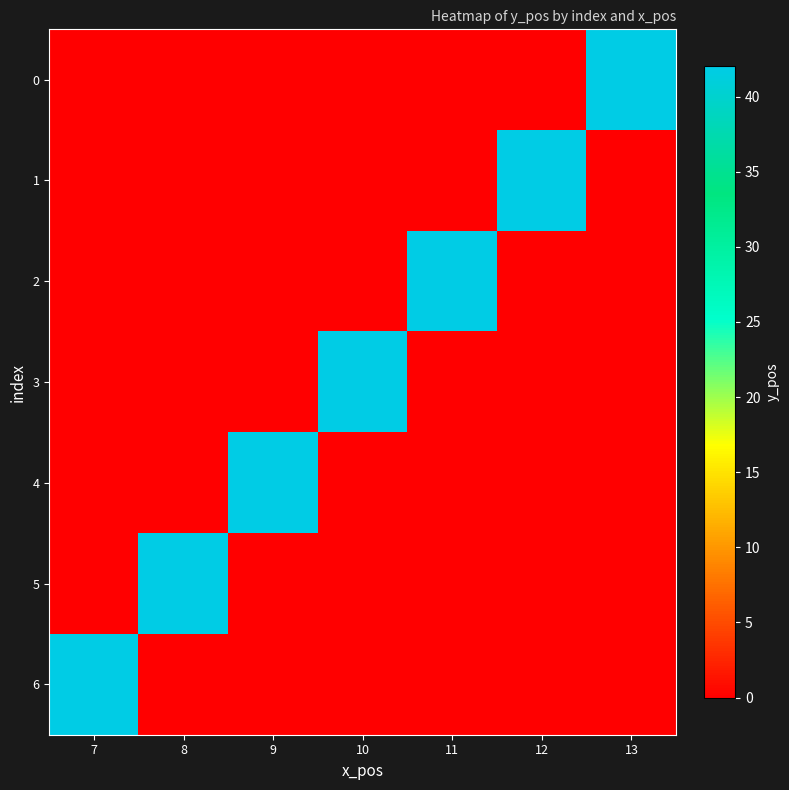

What is the total value across all series at 10?

42